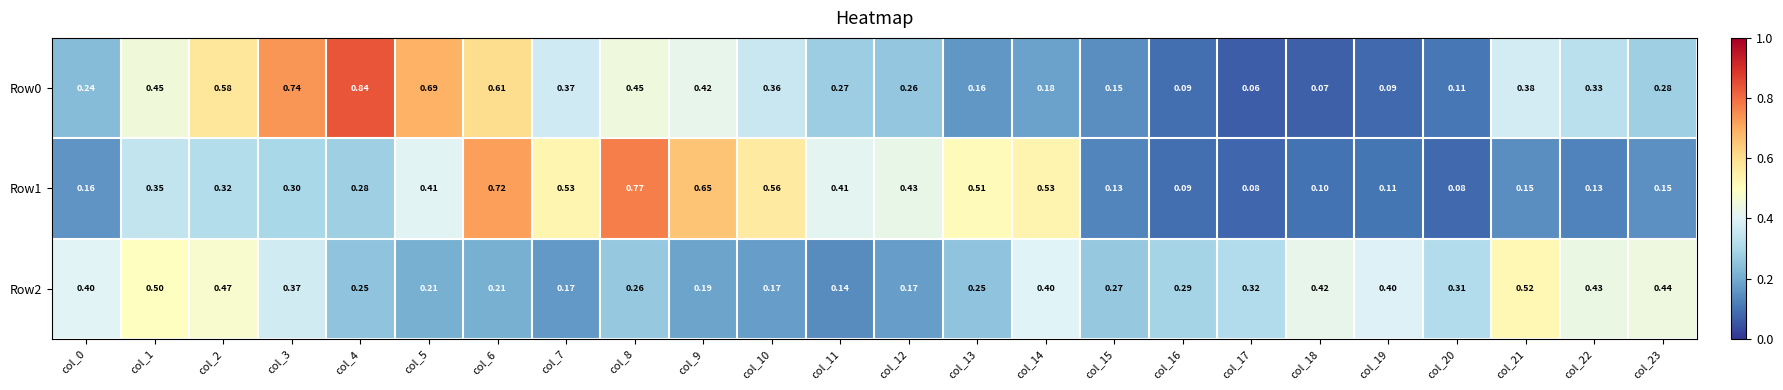

Is the value of Row0 at col_11 greater than the value of Row2 at col_0?

No